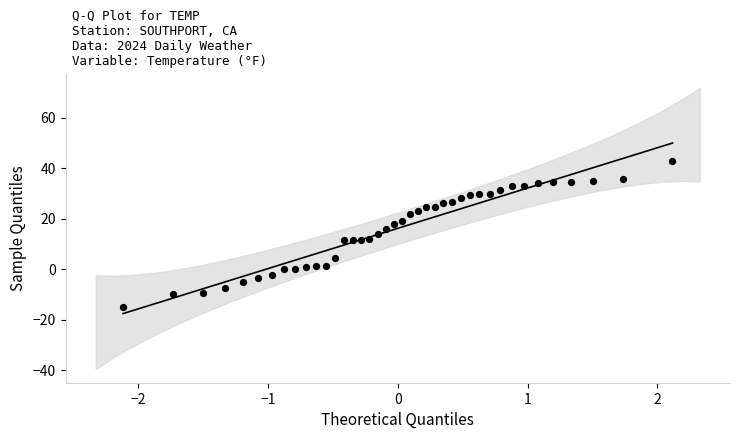

What is the range of Y values (max minus min)?

57.7